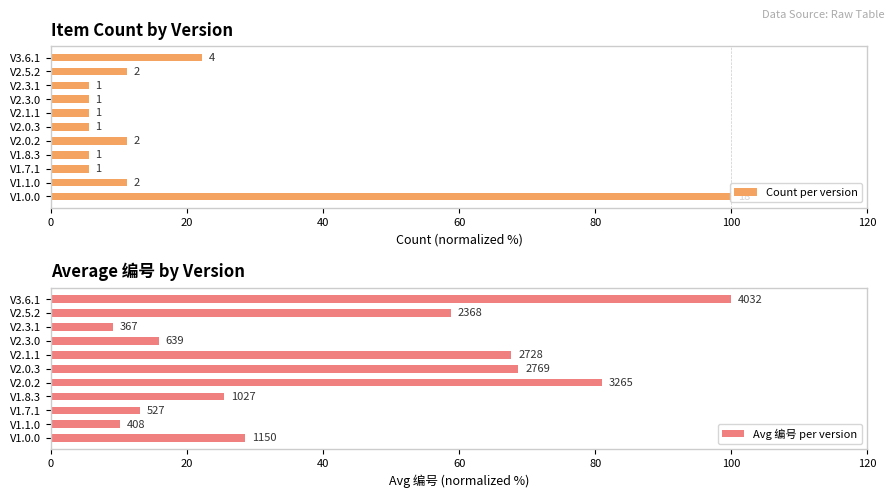

How many groups of bars are there?

11